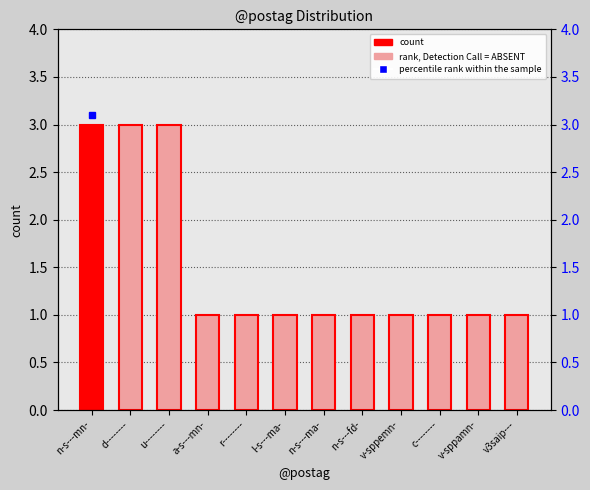

What value does the data have at r--------?

1